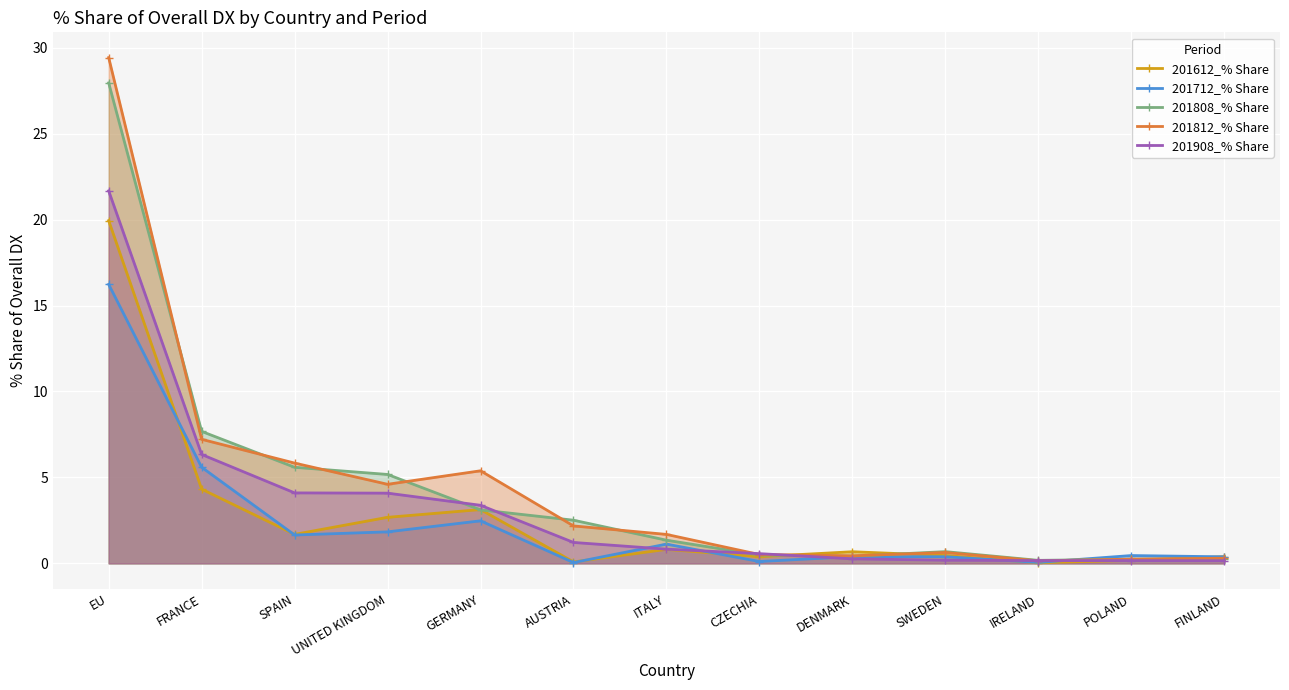

The value of 201812_% Share at SWEDEN is 0.3. True or false?

False